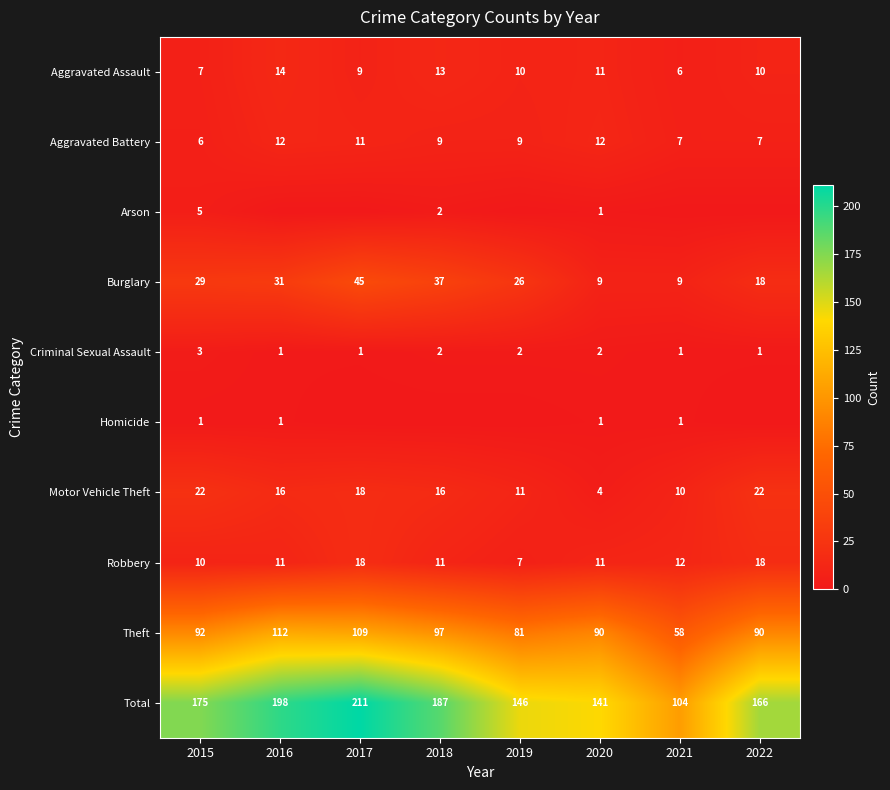

What is the sum of the Criminal Sexual Assault values at 2018 and 2022?

3